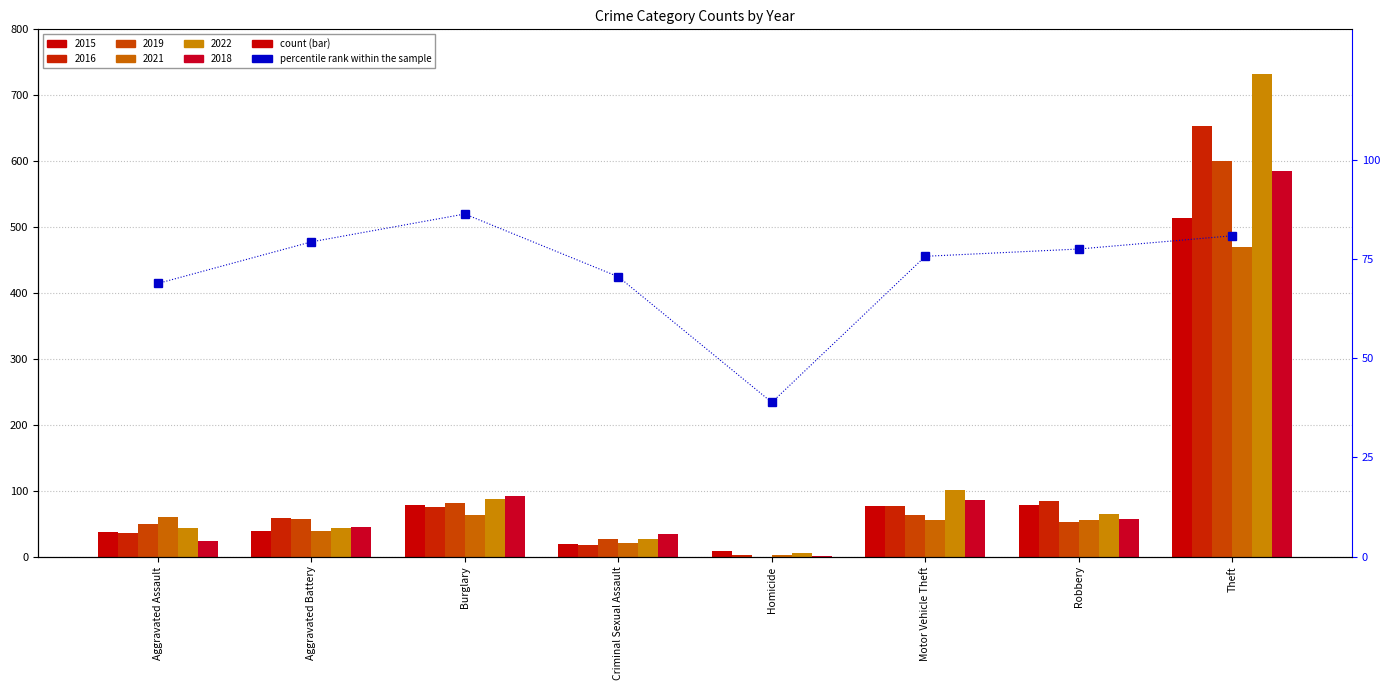

Does the chart contain stacked bars?

No